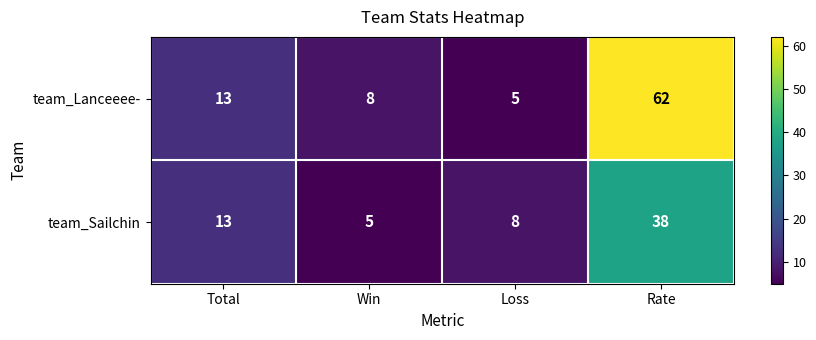

Between Total and Rate, which series saw the biggest shift?

team_Lanceeee-